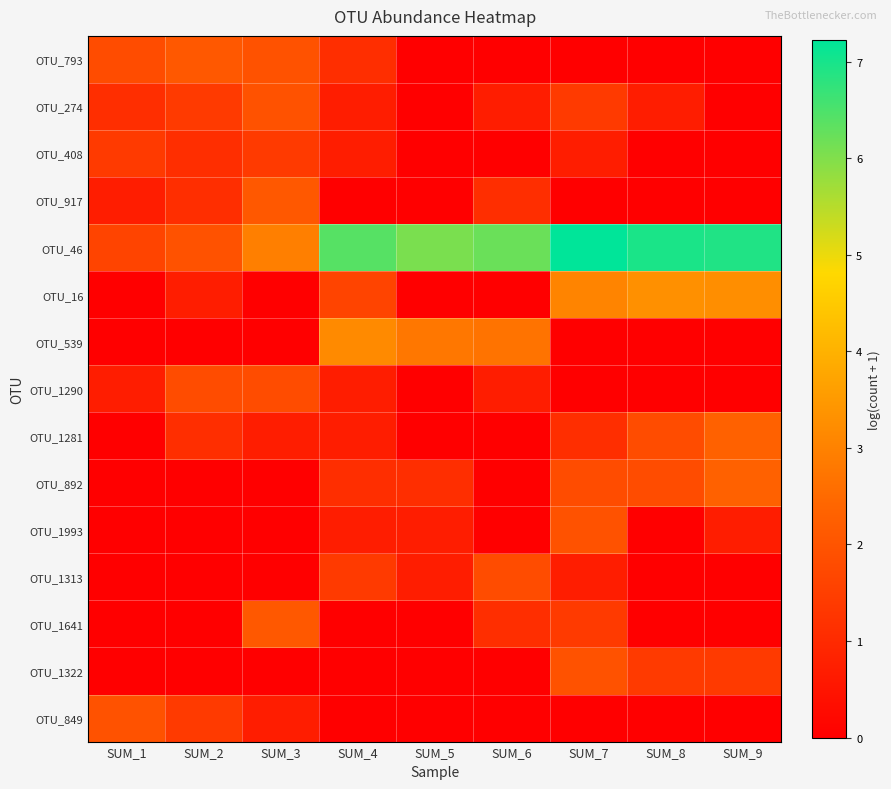

Reading right to left, what are all the values shown in this chart?

OTU_793: SUM_9=0.0	SUM_8=0.0	SUM_7=0.0	SUM_6=0.0	SUM_5=0.0	SUM_4=1.1	SUM_3=1.9	SUM_2=2.1	SUM_1=1.8
OTU_274: SUM_9=0.0	SUM_8=0.7	SUM_7=1.4	SUM_6=0.7	SUM_5=0.0	SUM_4=0.7	SUM_3=1.9	SUM_2=1.4	SUM_1=1.1
OTU_408: SUM_9=0.0	SUM_8=0.0	SUM_7=0.7	SUM_6=0.0	SUM_5=0.0	SUM_4=0.7	SUM_3=1.4	SUM_2=1.1	SUM_1=1.4
OTU_917: SUM_9=0.0	SUM_8=0.0	SUM_7=0.0	SUM_6=1.1	SUM_5=0.0	SUM_4=0.0	SUM_3=2.1	SUM_2=1.1	SUM_1=0.7
OTU_46: SUM_9=6.9	SUM_8=7.0	SUM_7=7.2	SUM_6=6.2	SUM_5=6.1	SUM_4=6.4	SUM_3=2.9	SUM_2=1.9	SUM_1=1.6
OTU_16: SUM_9=3.3	SUM_8=3.3	SUM_7=3.0	SUM_6=0.0	SUM_5=0.0	SUM_4=1.6	SUM_3=0.0	SUM_2=0.7	SUM_1=0.0
OTU_539: SUM_9=0.0	SUM_8=0.0	SUM_7=0.0	SUM_6=2.7	SUM_5=2.8	SUM_4=3.2	SUM_3=0.0	SUM_2=0.0	SUM_1=0.0
OTU_1290: SUM_9=0.0	SUM_8=0.0	SUM_7=0.0	SUM_6=0.7	SUM_5=0.0	SUM_4=0.7	SUM_3=1.8	SUM_2=1.8	SUM_1=0.7
OTU_1281: SUM_9=2.3	SUM_8=1.8	SUM_7=1.1	SUM_6=0.0	SUM_5=0.0	SUM_4=0.7	SUM_3=0.7	SUM_2=1.1	SUM_1=0.0
OTU_892: SUM_9=2.3	SUM_8=1.8	SUM_7=1.8	SUM_6=0.0	SUM_5=1.1	SUM_4=1.1	SUM_3=0.0	SUM_2=0.0	SUM_1=0.0
OTU_1993: SUM_9=0.7	SUM_8=0.0	SUM_7=1.9	SUM_6=0.0	SUM_5=0.7	SUM_4=0.7	SUM_3=0.0	SUM_2=0.0	SUM_1=0.0
OTU_1313: SUM_9=0.0	SUM_8=0.0	SUM_7=0.7	SUM_6=1.8	SUM_5=0.7	SUM_4=1.4	SUM_3=0.0	SUM_2=0.0	SUM_1=0.0
OTU_1641: SUM_9=0.0	SUM_8=0.0	SUM_7=1.4	SUM_6=1.1	SUM_5=0.0	SUM_4=0.0	SUM_3=2.1	SUM_2=0.0	SUM_1=0.0
OTU_1322: SUM_9=1.4	SUM_8=1.4	SUM_7=1.9	SUM_6=0.0	SUM_5=0.0	SUM_4=0.0	SUM_3=0.0	SUM_2=0.0	SUM_1=0.0
OTU_849: SUM_9=0.0	SUM_8=0.0	SUM_7=0.0	SUM_6=0.0	SUM_5=0.0	SUM_4=0.0	SUM_3=0.7	SUM_2=1.4	SUM_1=1.9